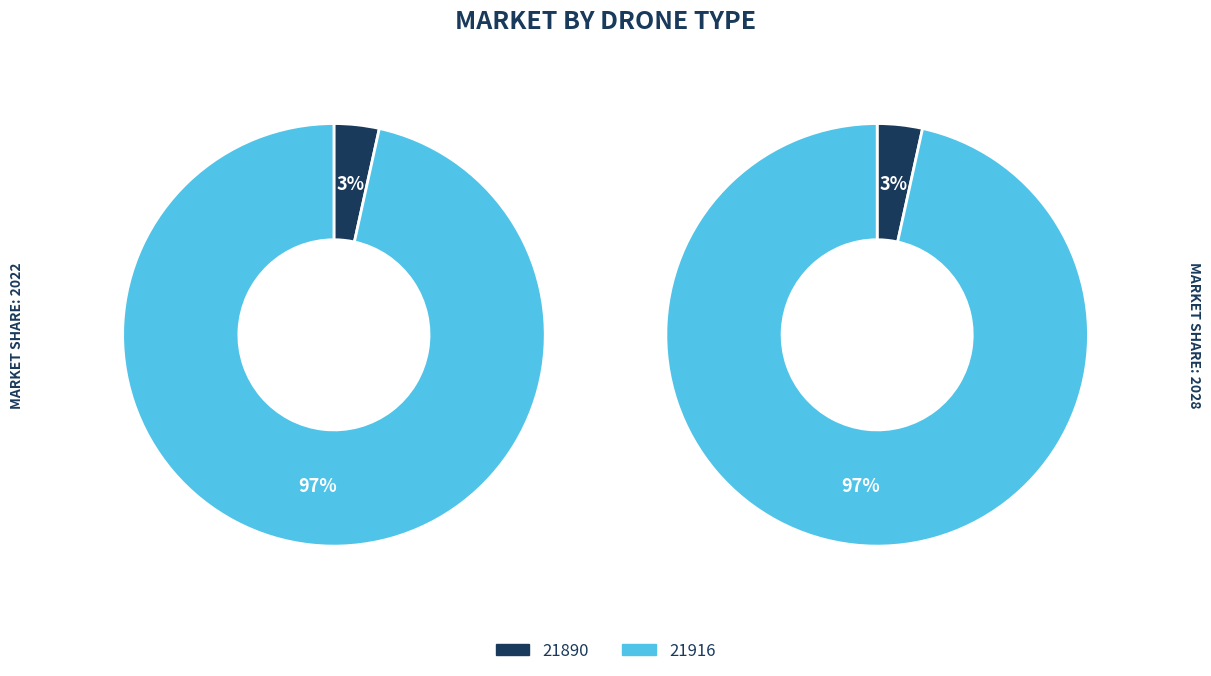

Does any single category account for the majority?

Yes